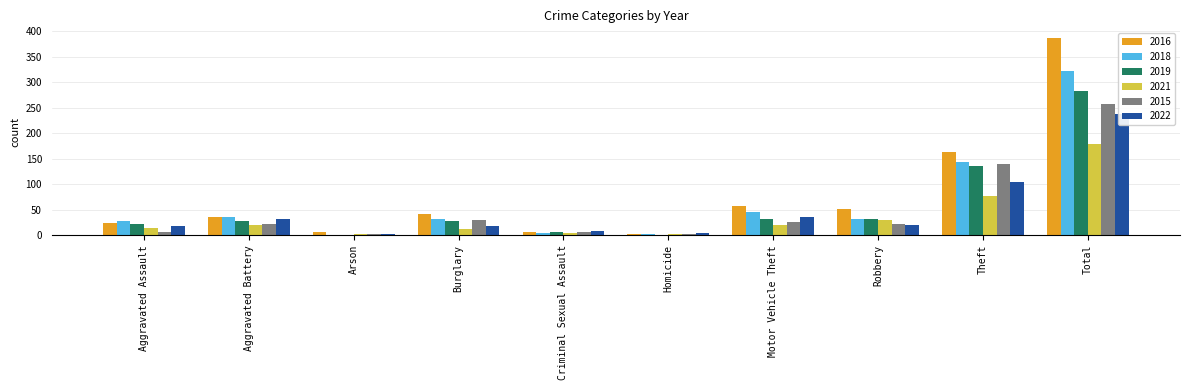

Reading left to right, extract all data points from this chart.

2016: Aggravated Assault=23	Aggravated Battery=35	Arson=7	Burglary=41	Criminal Sexual Assault=7	Homicide=2	Motor Vehicle Theft=58	Robbery=51	Theft=162	Total=386
2018: Aggravated Assault=27	Aggravated Battery=35	Arson=0	Burglary=31	Criminal Sexual Assault=5	Homicide=3	Motor Vehicle Theft=46	Robbery=32	Theft=143	Total=322
2019: Aggravated Assault=21	Aggravated Battery=28	Arson=0	Burglary=28	Criminal Sexual Assault=6	Homicide=1	Motor Vehicle Theft=32	Robbery=31	Theft=135	Total=282
2021: Aggravated Assault=14	Aggravated Battery=19	Arson=2	Burglary=12	Criminal Sexual Assault=4	Homicide=3	Motor Vehicle Theft=20	Robbery=29	Theft=76	Total=179
2015: Aggravated Assault=7	Aggravated Battery=21	Arson=3	Burglary=30	Criminal Sexual Assault=7	Homicide=2	Motor Vehicle Theft=26	Robbery=21	Theft=140	Total=257
2022: Aggravated Assault=17	Aggravated Battery=31	Arson=2	Burglary=17	Criminal Sexual Assault=8	Homicide=4	Motor Vehicle Theft=36	Robbery=19	Theft=104	Total=238